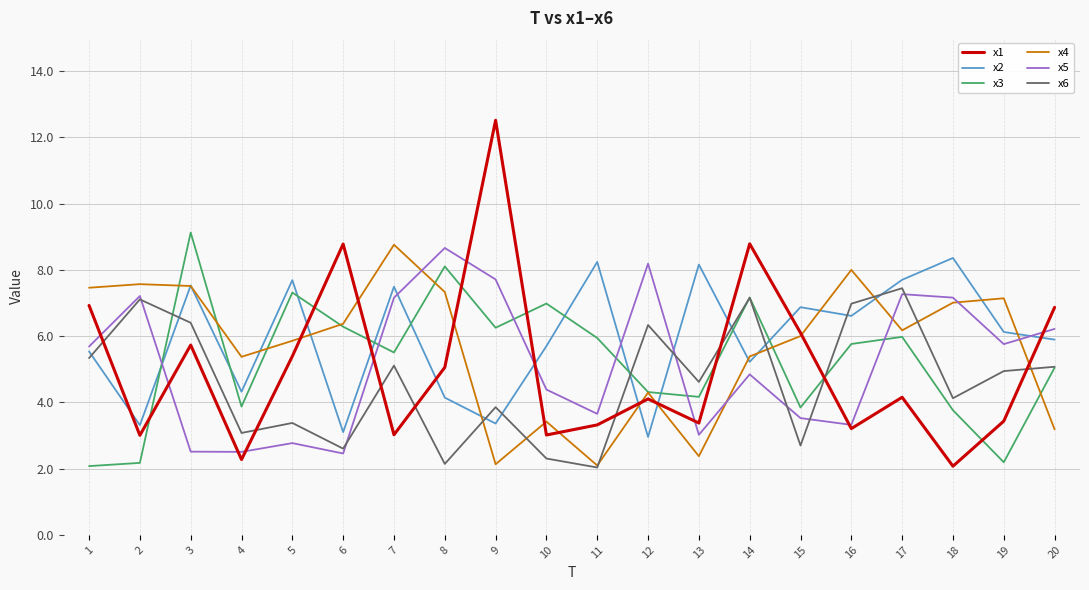

Does the chart have visible grid lines?

Yes